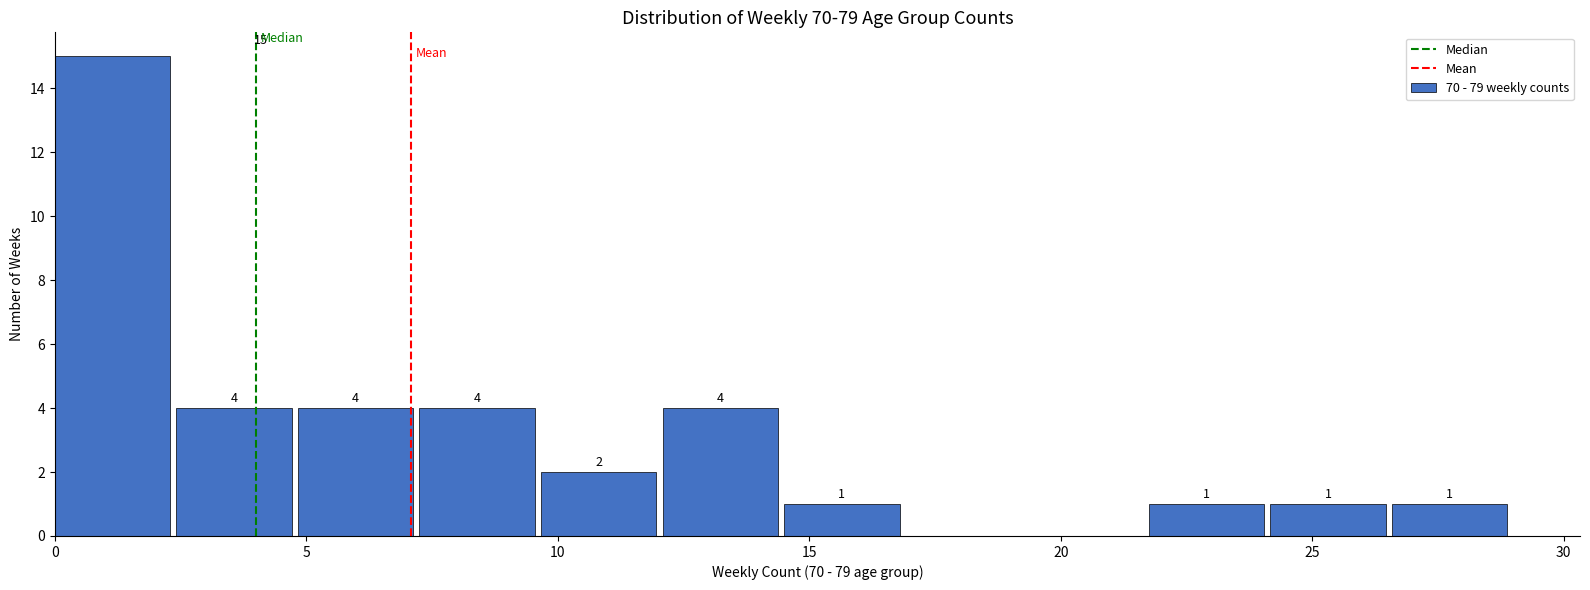

Which range on the x-axis has the tallest bar?

0.0 to 2.5